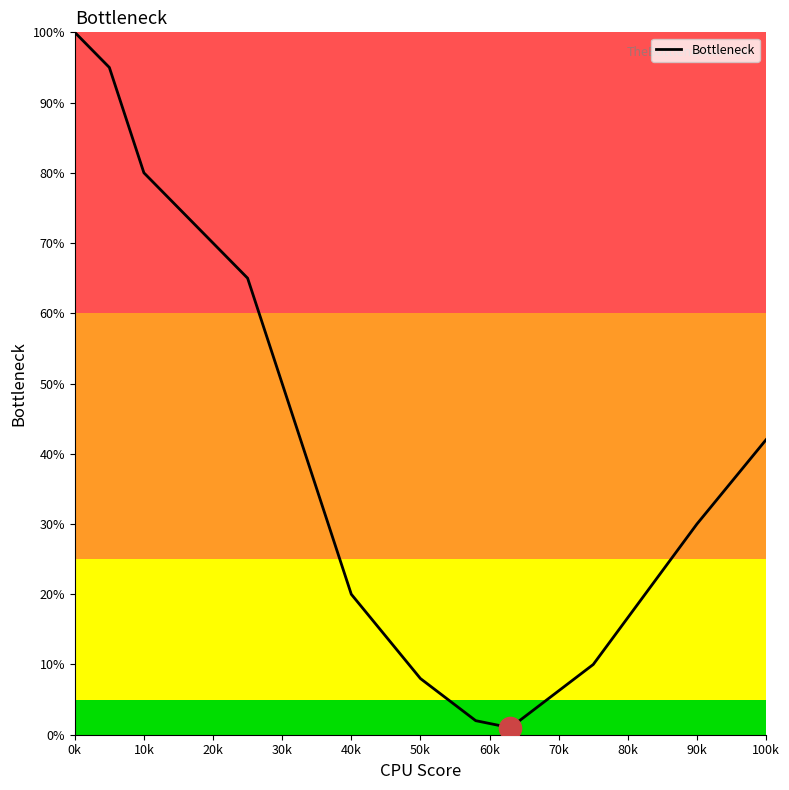

What is the maximum value shown in the chart?

100